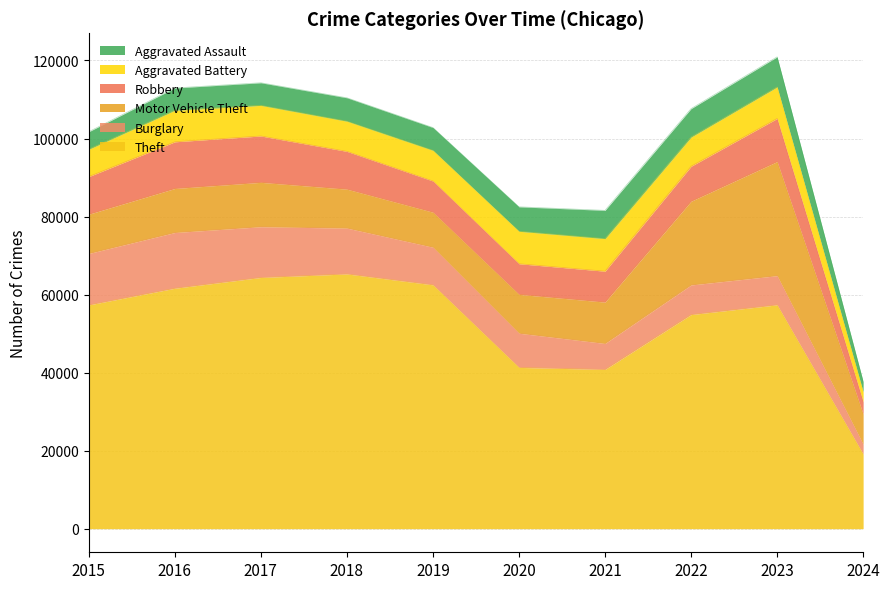

How many values in the Aggravated Assault series exceed 6001?

4